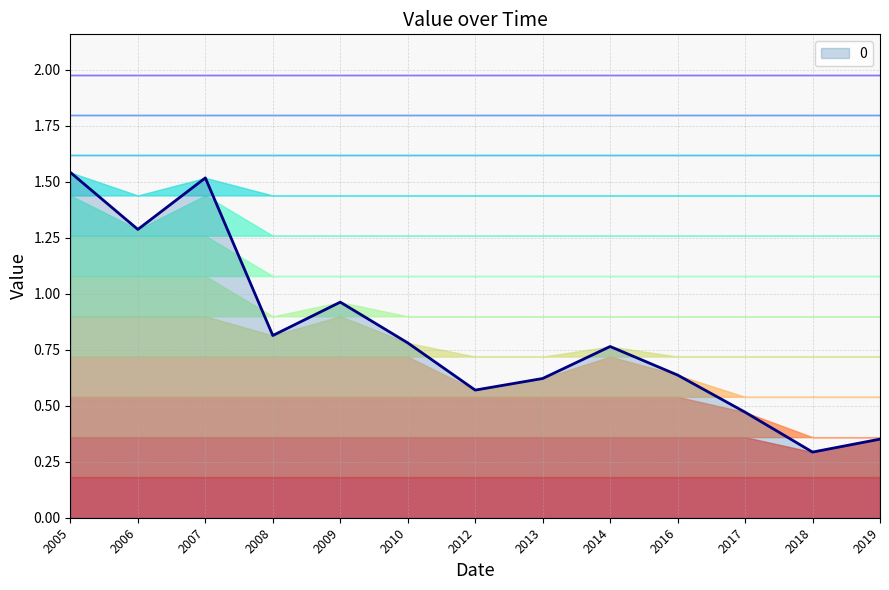

What is the lowest value of the 0 series?

0.3